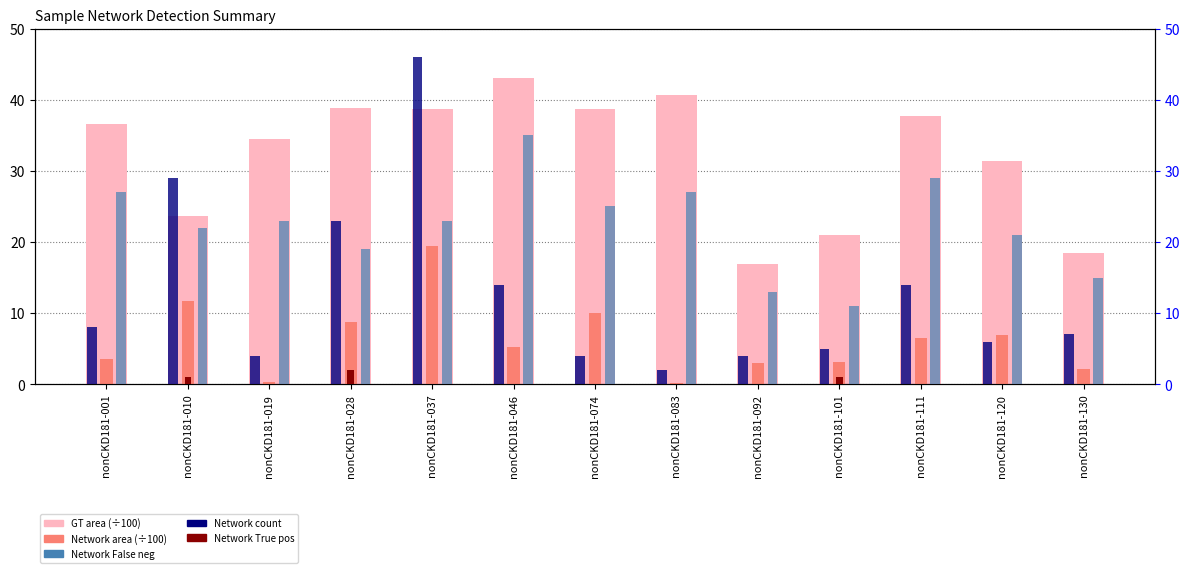

What is the total value across all series at nonCKD181-092?

36.9